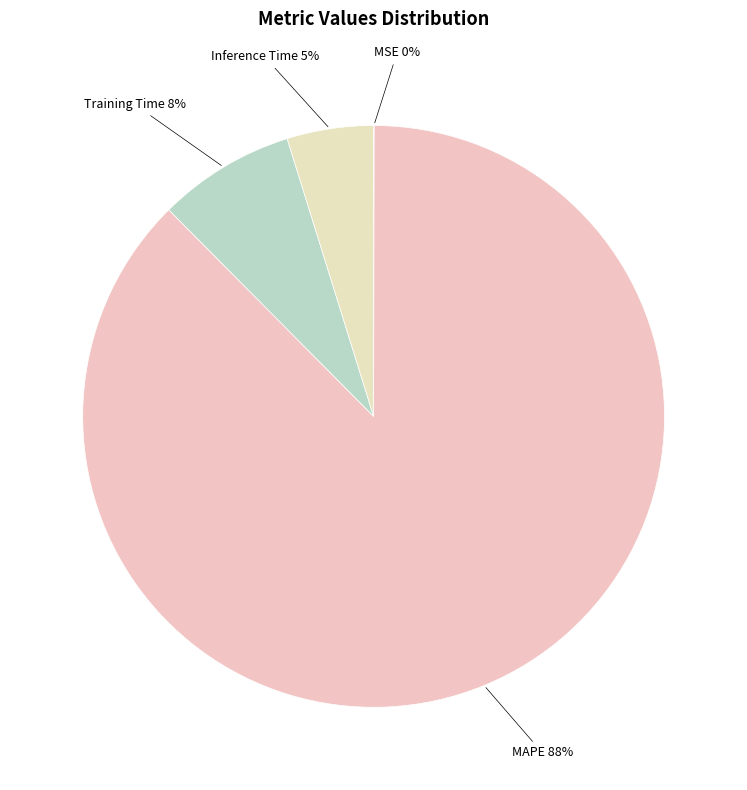

Do Inference Time and Training Time together represent more than half of the pie?

No